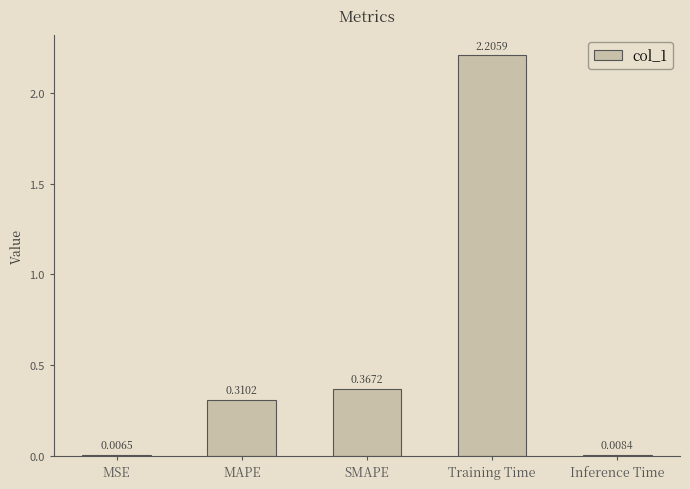

Count the number of data series in this chart.

1